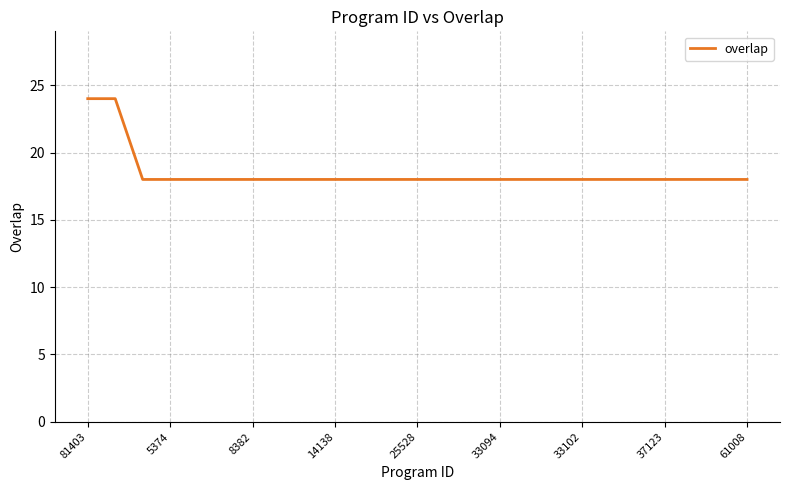

What is the minimum value shown in the chart?

18